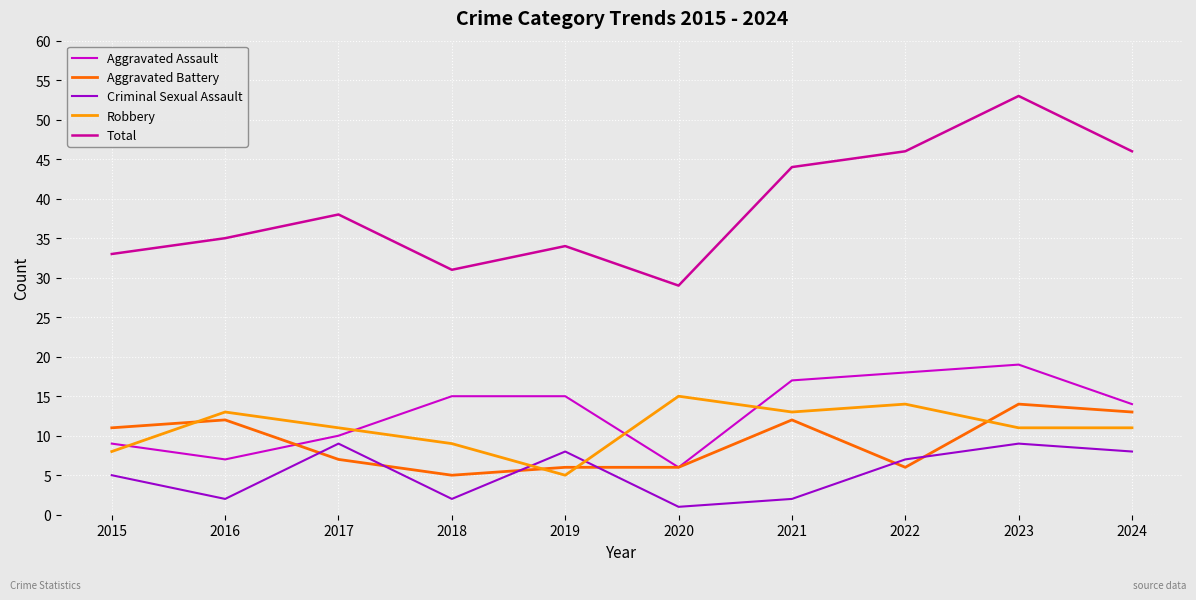

Reading right to left, extract all data points from this chart.

Aggravated Assault: 2024=14	2023=19	2022=18	2021=17	2020=6	2019=15	2018=15	2017=10	2016=7	2015=9
Aggravated Battery: 2024=13	2023=14	2022=6	2021=12	2020=6	2019=6	2018=5	2017=7	2016=12	2015=11
Criminal Sexual Assault: 2024=8	2023=9	2022=7	2021=2	2020=1	2019=8	2018=2	2017=9	2016=2	2015=5
Robbery: 2024=11	2023=11	2022=14	2021=13	2020=15	2019=5	2018=9	2017=11	2016=13	2015=8
Total: 2024=46	2023=53	2022=46	2021=44	2020=29	2019=34	2018=31	2017=38	2016=35	2015=33